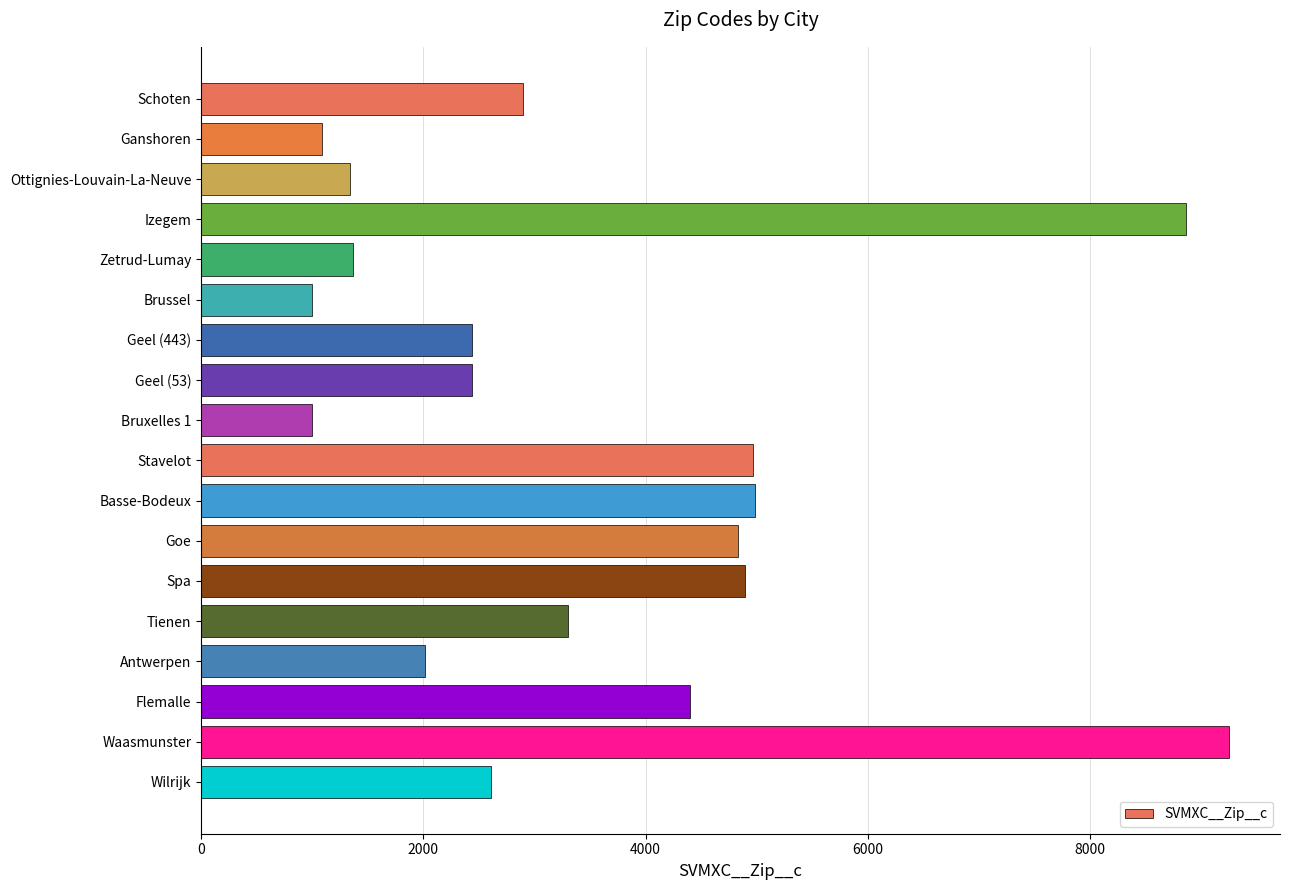

Are the bars horizontal?

Yes